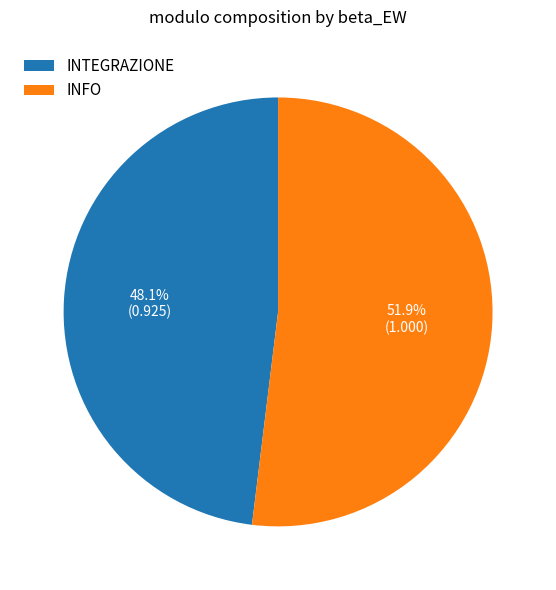

To the nearest percent, what portion does INFO represent?

52%